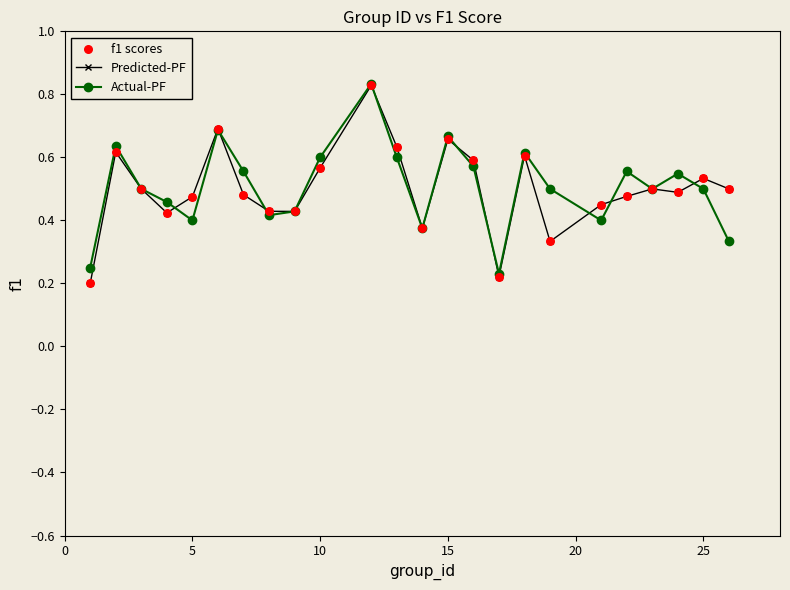

Which series has the widest spread of values?

Predicted-PF